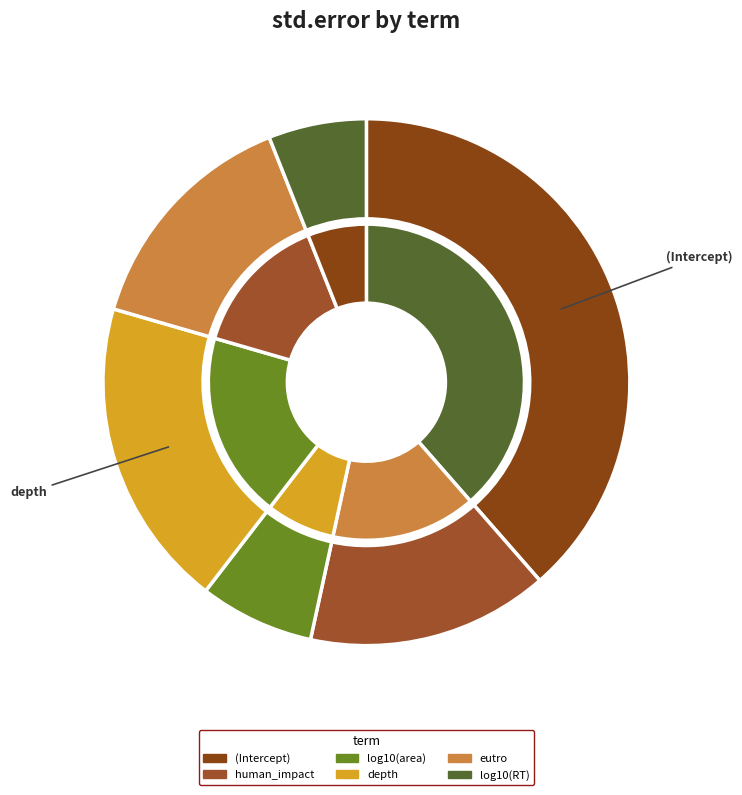

How many slices are in this pie chart?

6